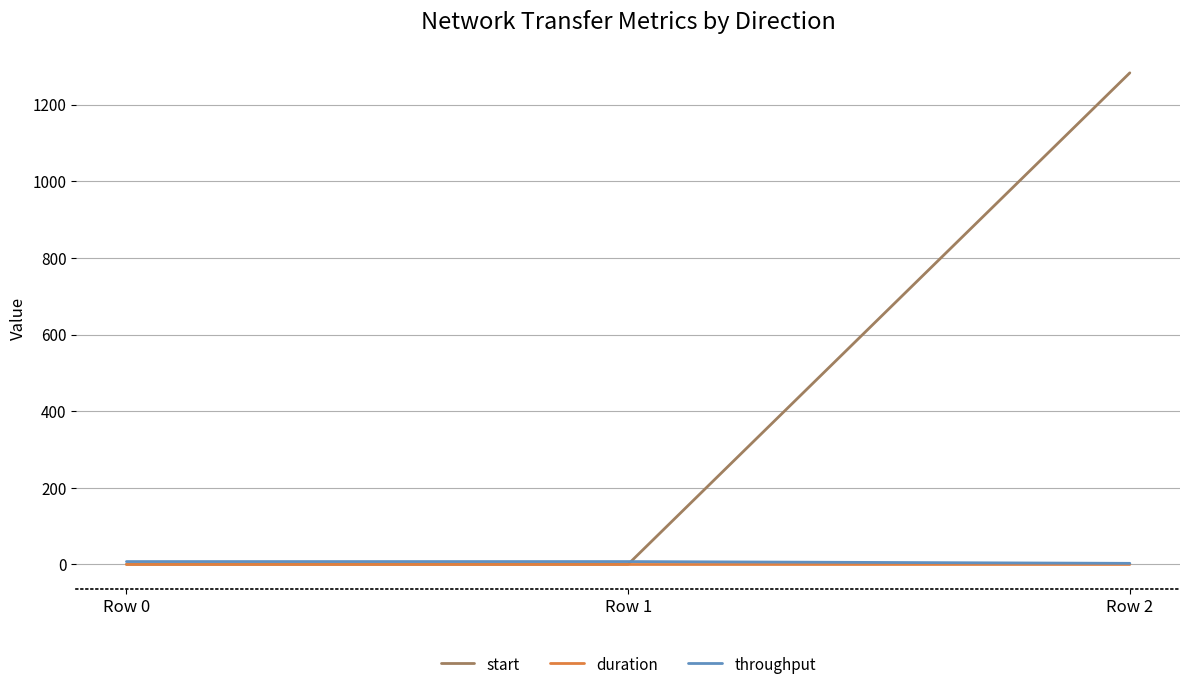

At how many categories does at least one series exceed 57?

1